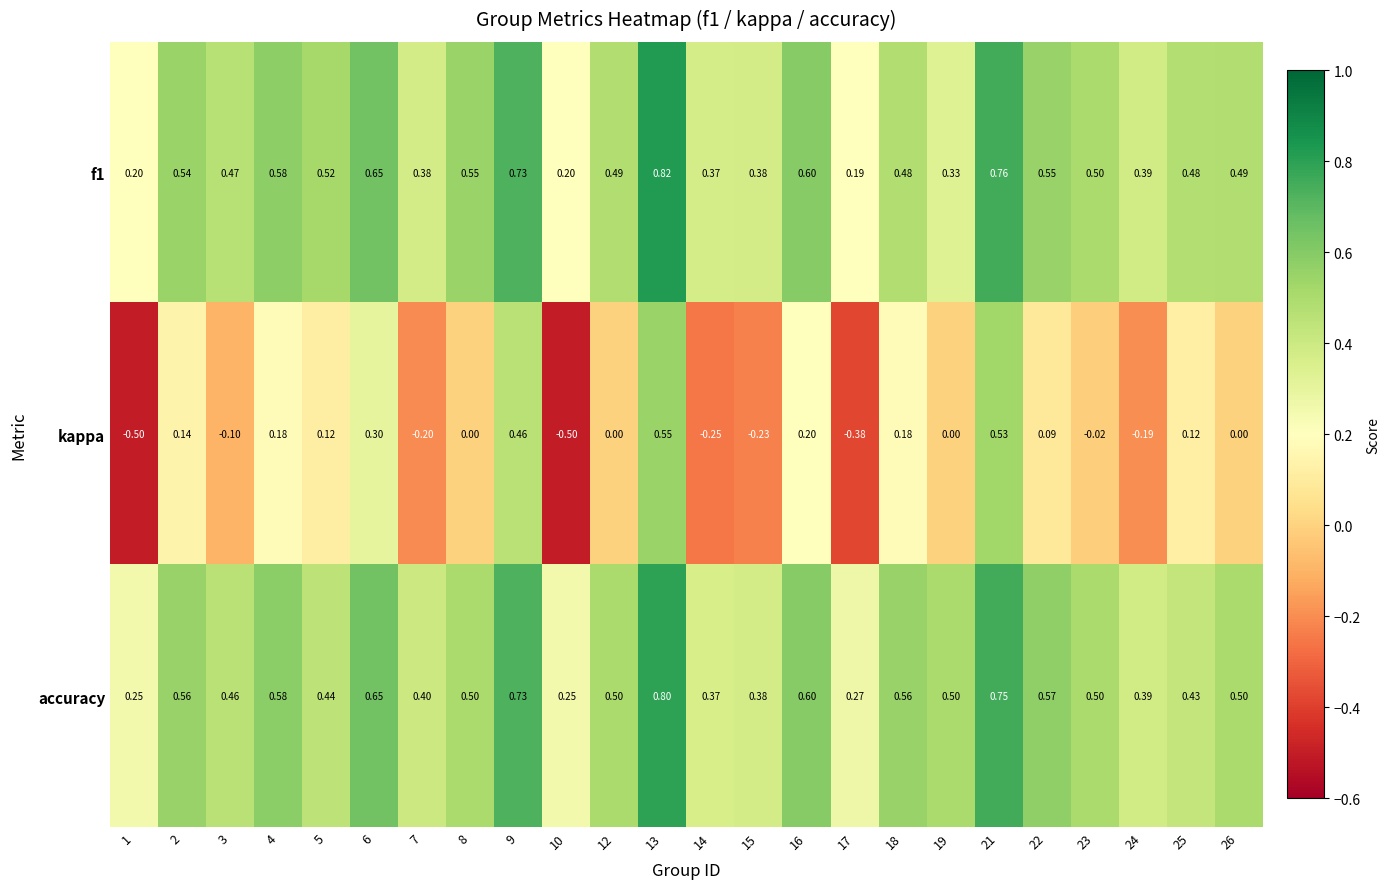

Is the value of accuracy at 3 greater than the value of f1 at 17?

Yes